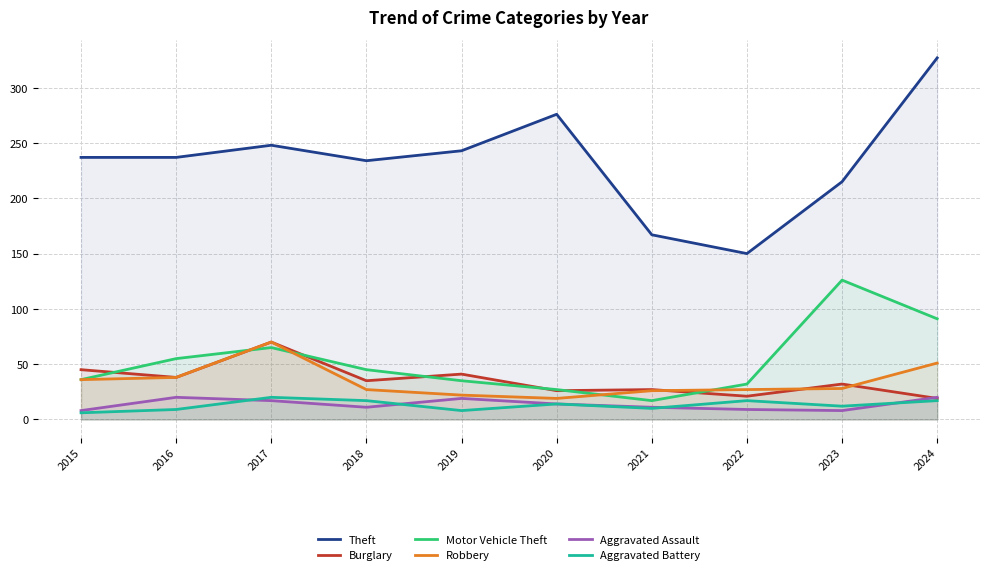

True or false: Theft and Aggravated Battery intersect in this chart.

False